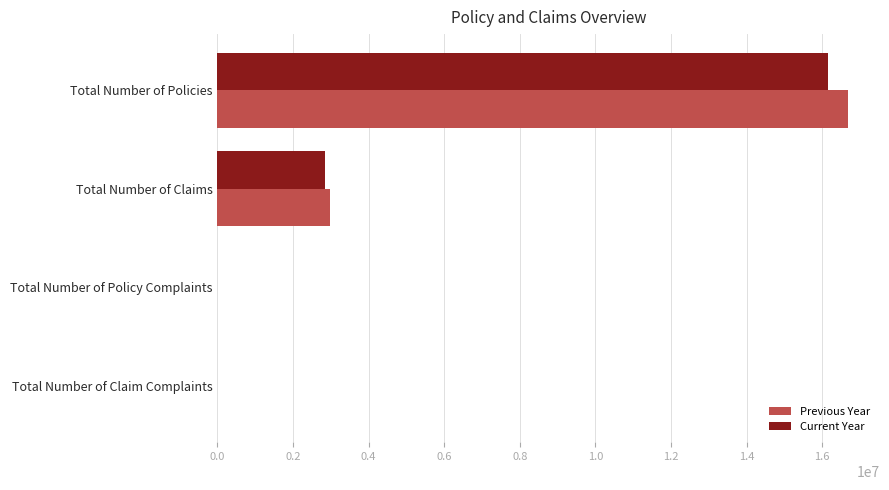

What is the highest value of the Previous Year series?

16693822.0